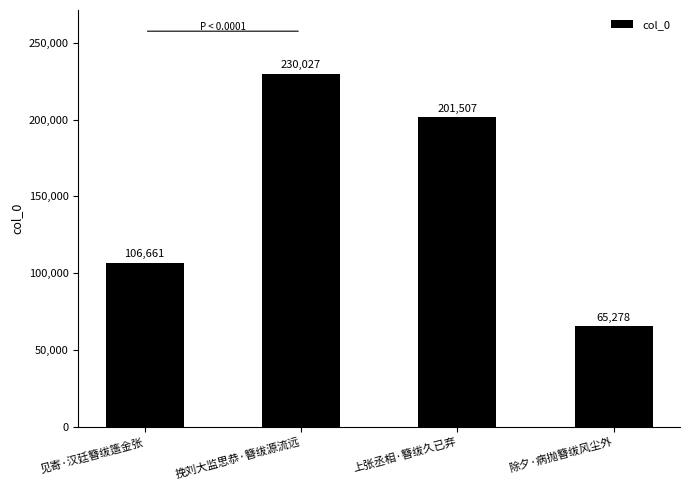

At which label does the data first exceed 201507?

挽刘大监思恭·簪绂源流远